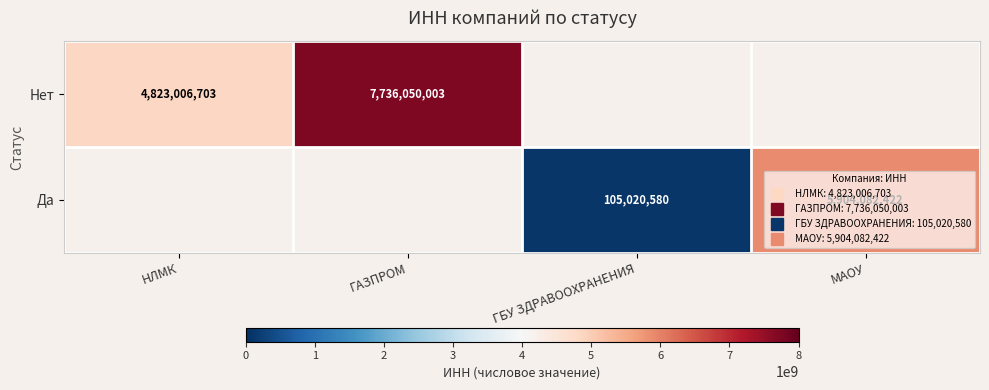

The value of Нет at НЛМК is 7142513962.4. True or false?

False